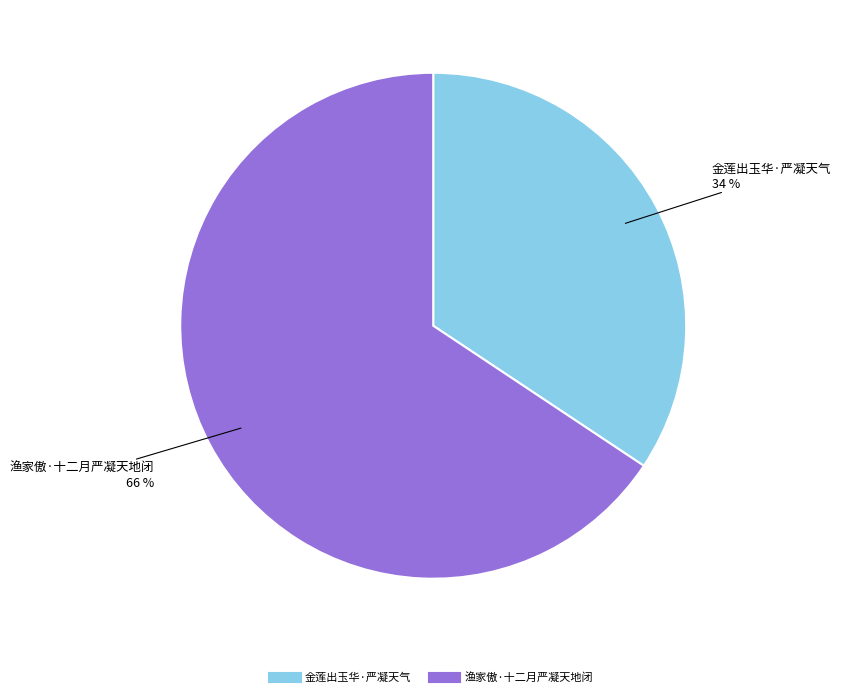

Is 渔家傲·十二月严凝天地闭 the majority of the pie?

Yes